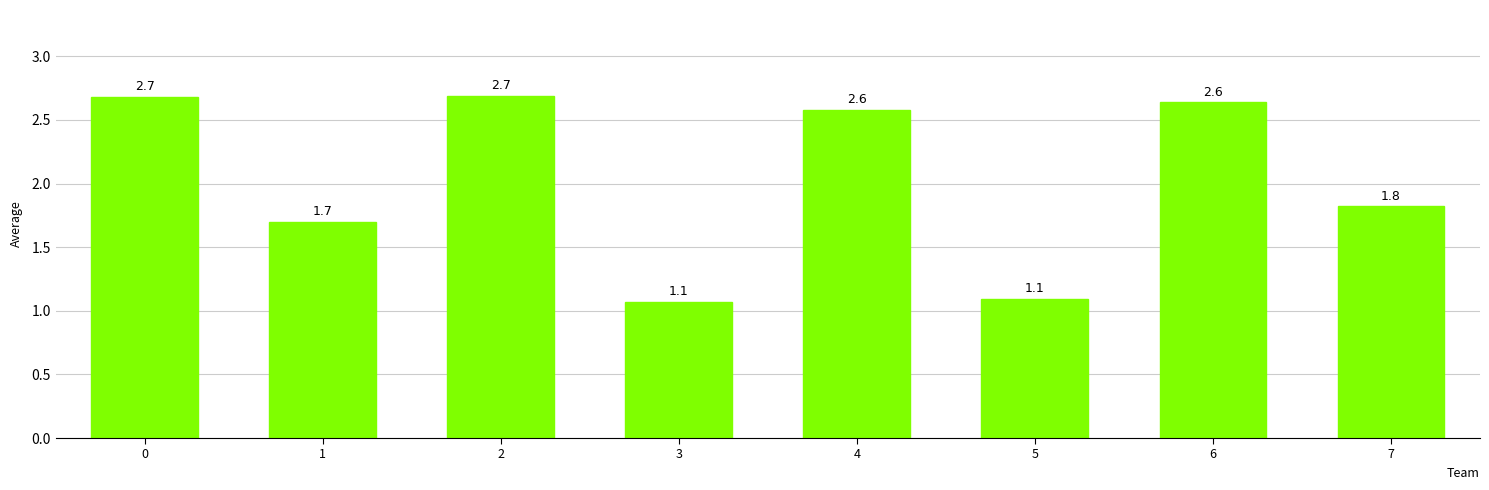

Does the chart contain any negative values?

No